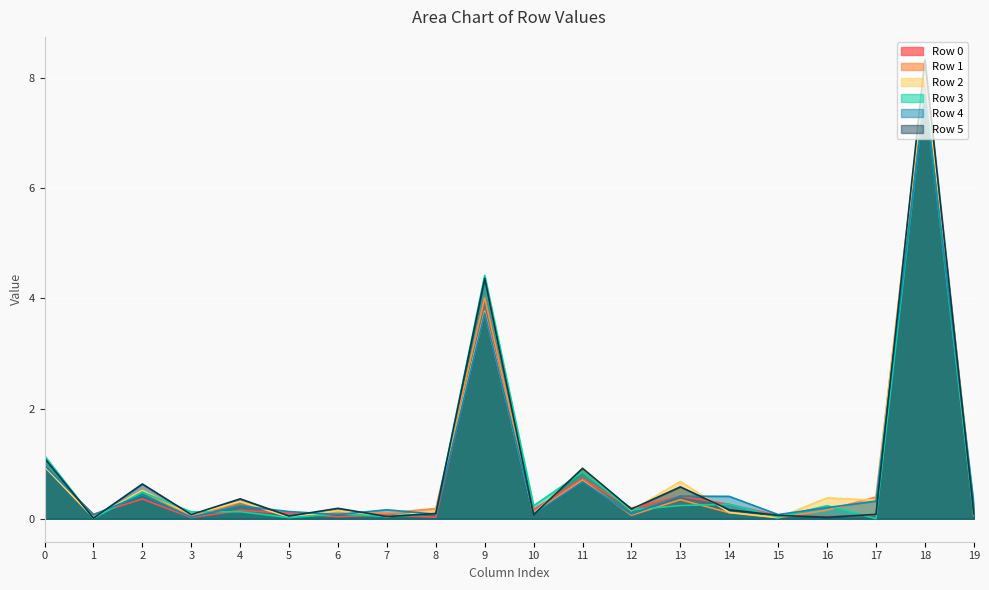

Which series has the largest range (max minus min)?

Row 5